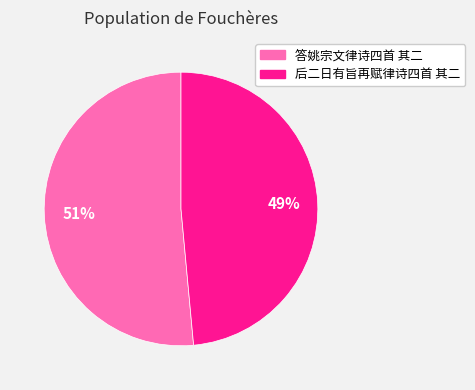

How many segments does this pie chart have?

2